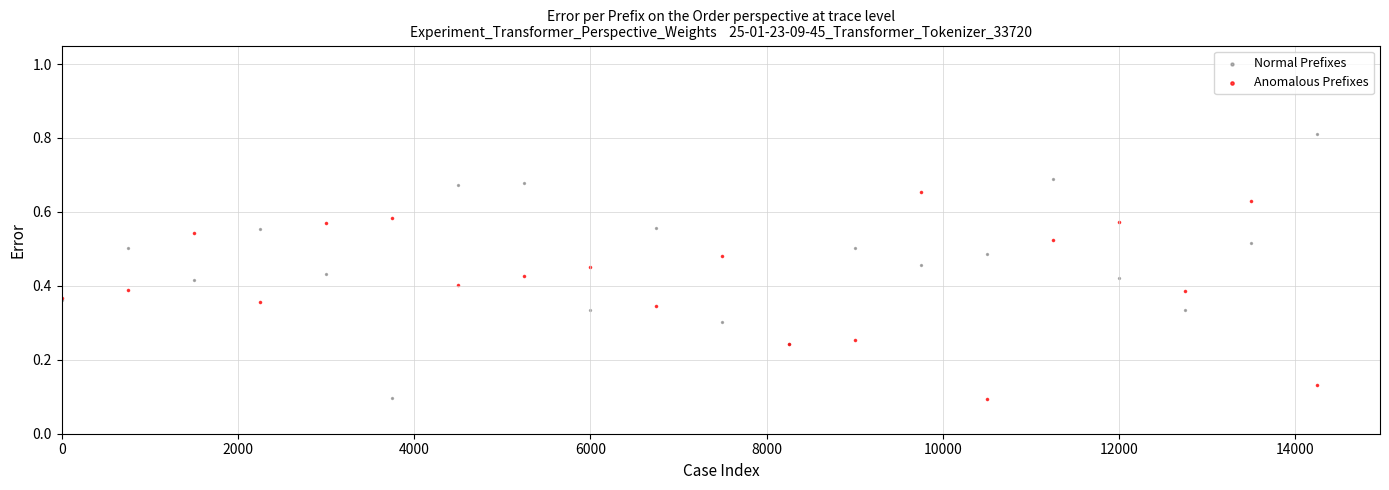

Which series has the widest spread of Y values?

Normal Prefixes